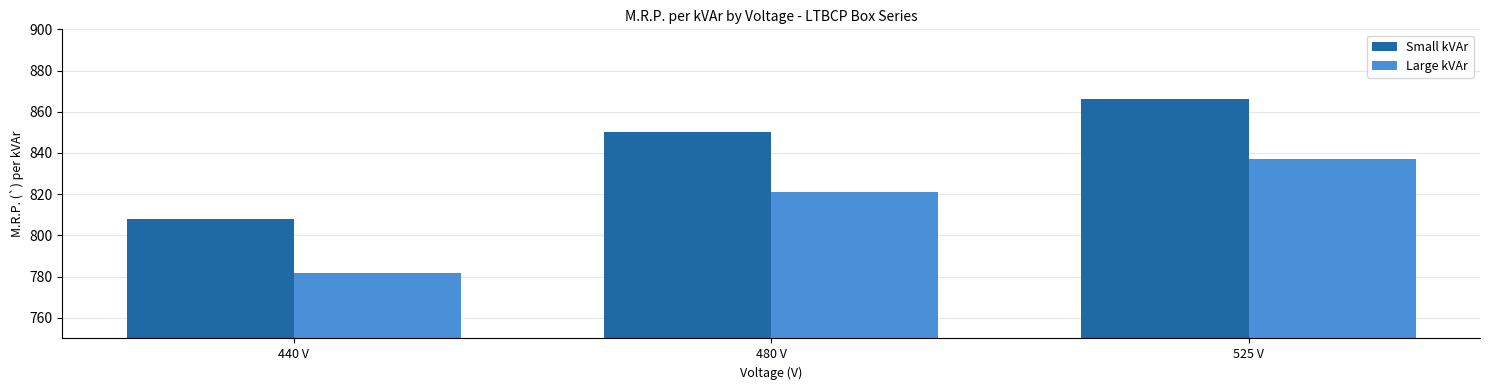

Are the bars horizontal?

No